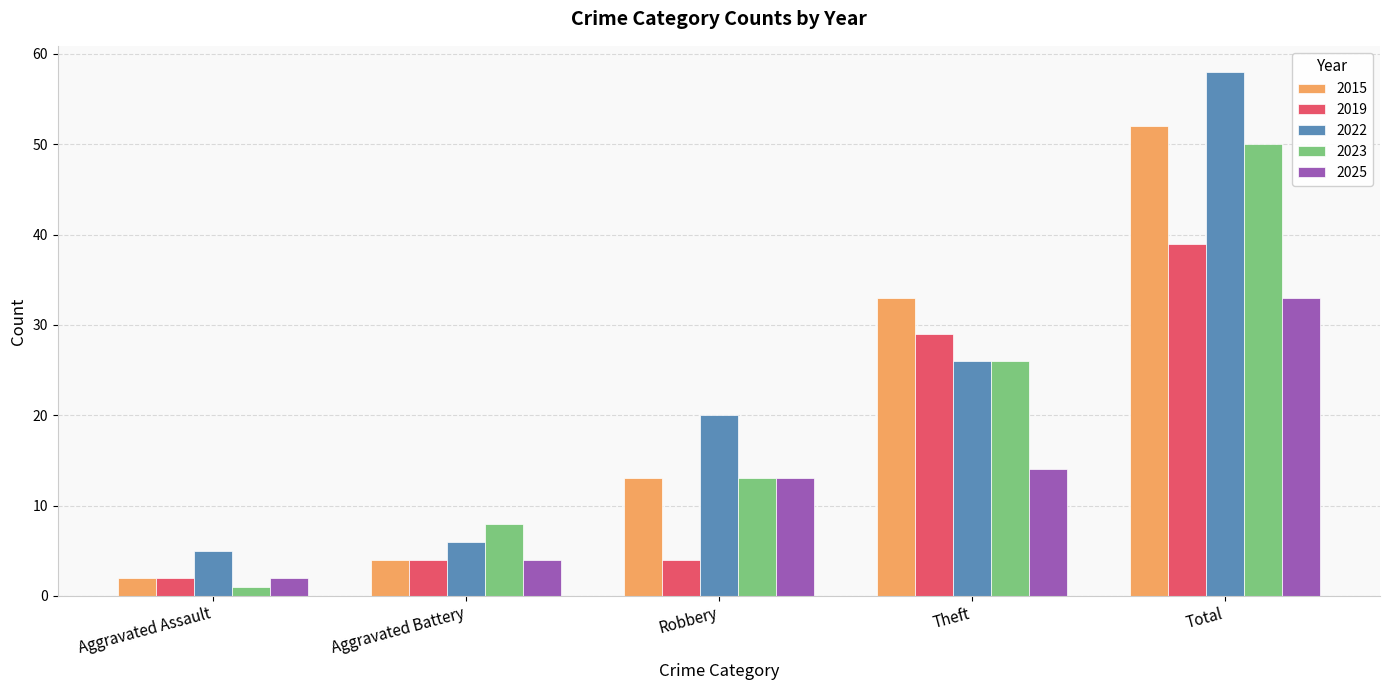

Which series has the widest spread of values?

2022